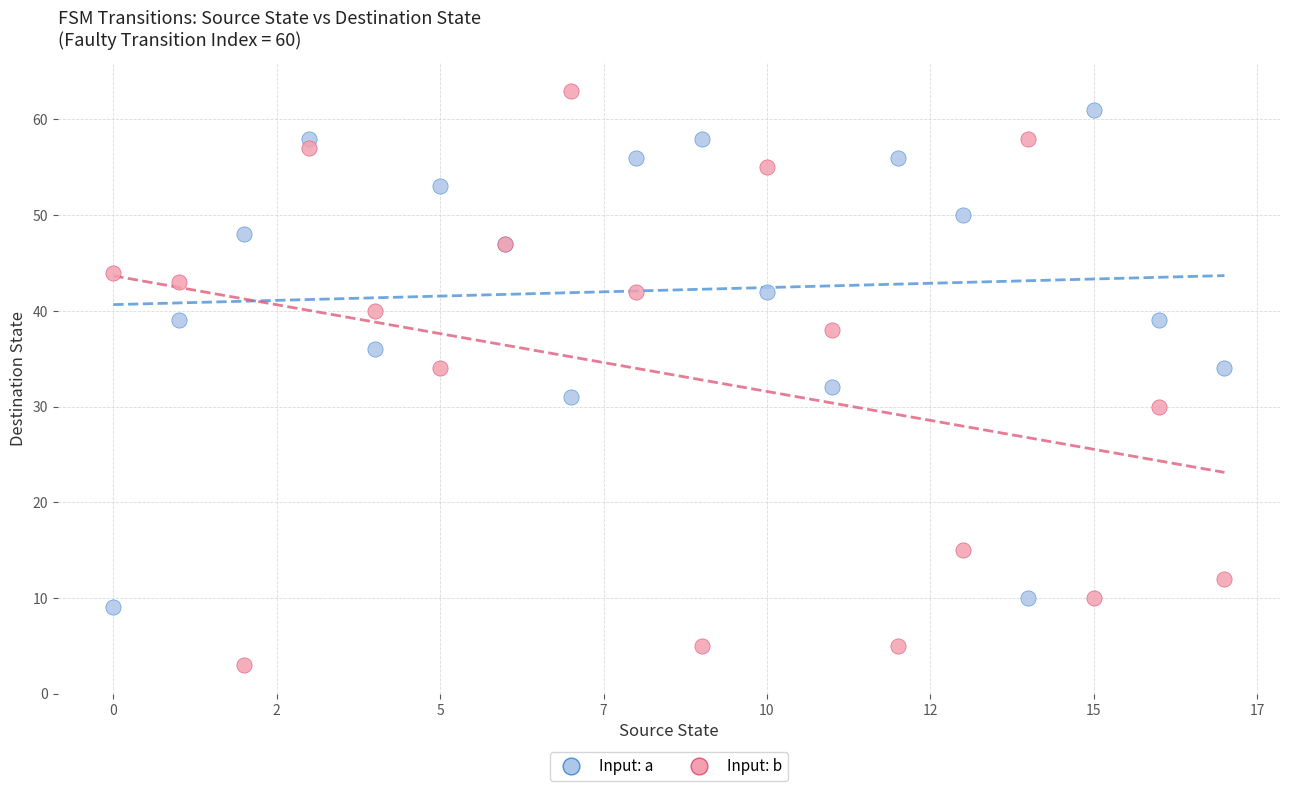

Which series has the largest Y range (max minus min)?

Input: b